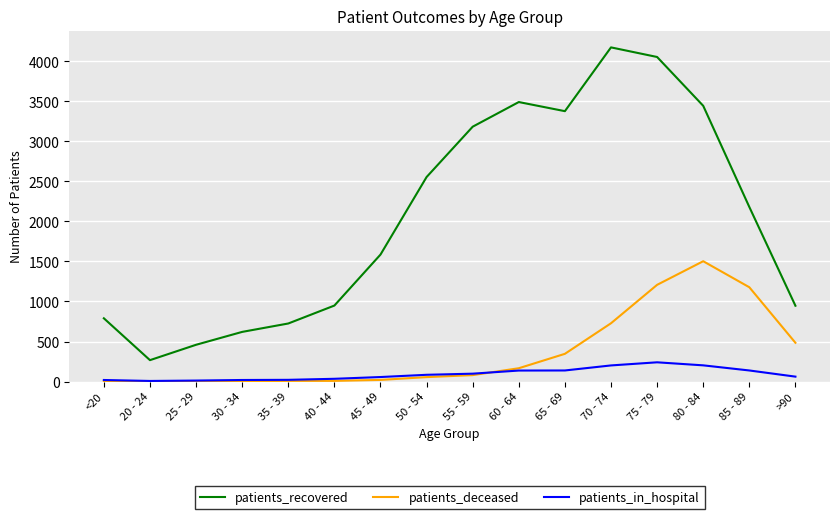

Rank the series by their maximum value, from highest to lowest.

patients_recovered, patients_deceased, patients_in_hospital